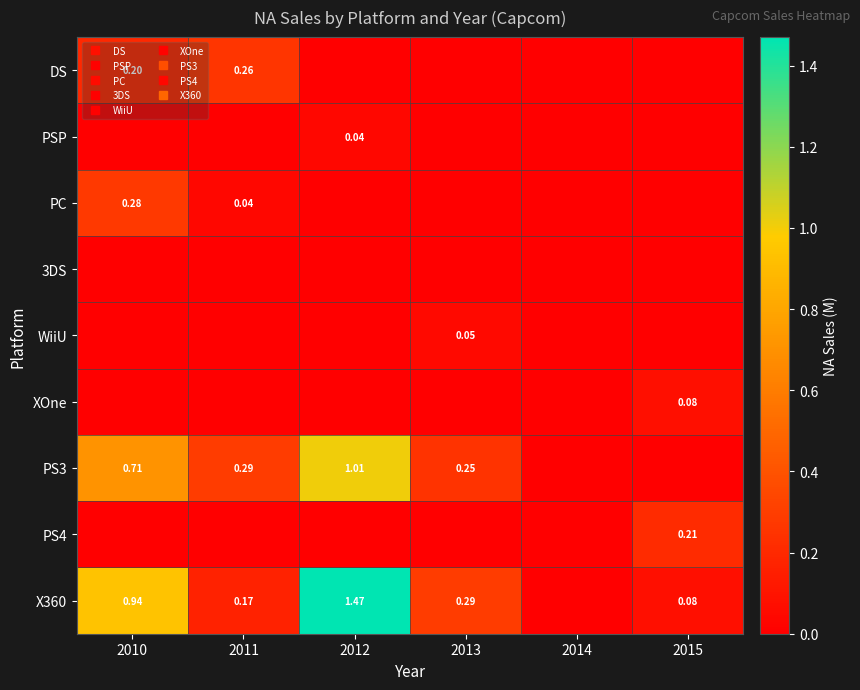

How many positive values does the XOne series have?

1